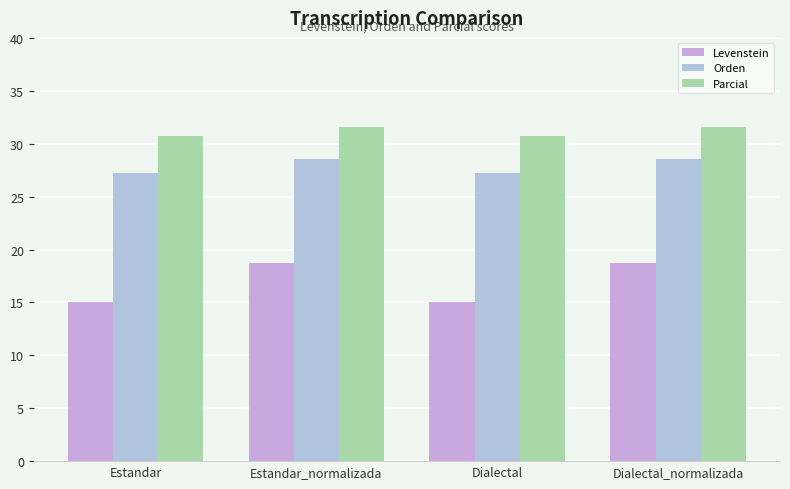

Reading left to right, what are all the values shown in this chart?

Levenstein: Estandar=15.0	Estandar_normalizada=18.8	Dialectal=15.0	Dialectal_normalizada=18.8
Orden: Estandar=27.3	Estandar_normalizada=28.6	Dialectal=27.3	Dialectal_normalizada=28.6
Parcial: Estandar=30.8	Estandar_normalizada=31.6	Dialectal=30.8	Dialectal_normalizada=31.6